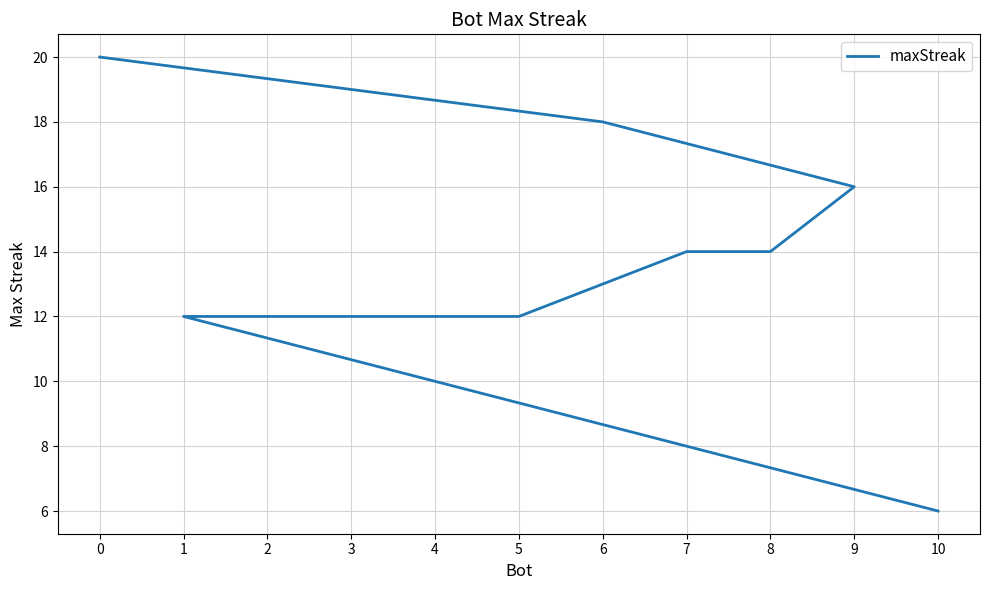

Reading left to right, what are all the values shown in this chart?

0=20	6=18	9=16	8=14	7=14	5=12	4=12	3=12	2=12	1=12	10=6